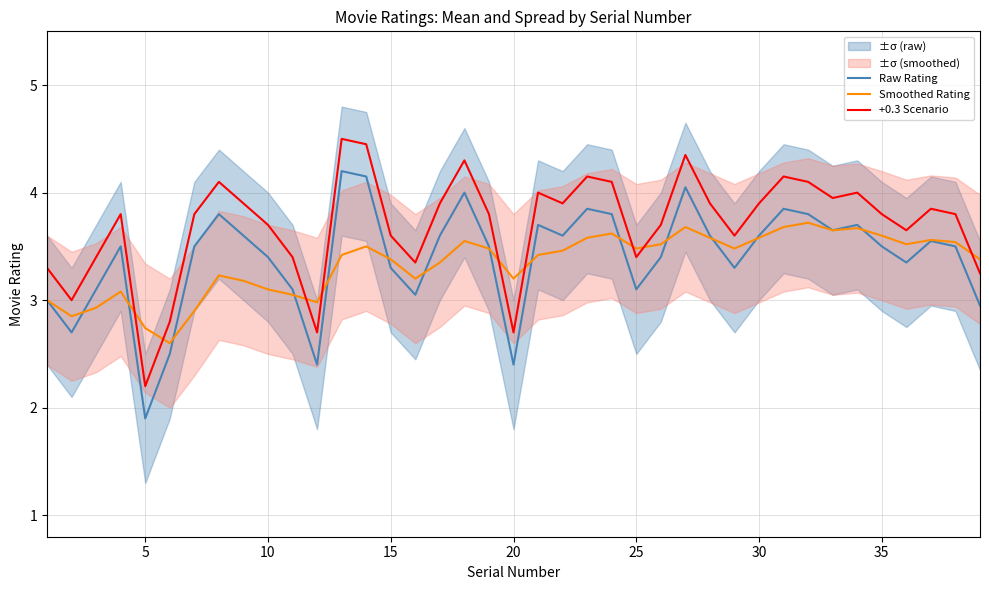

The +0.3 Scenario series shows 1.2 at 5. True or false?

False